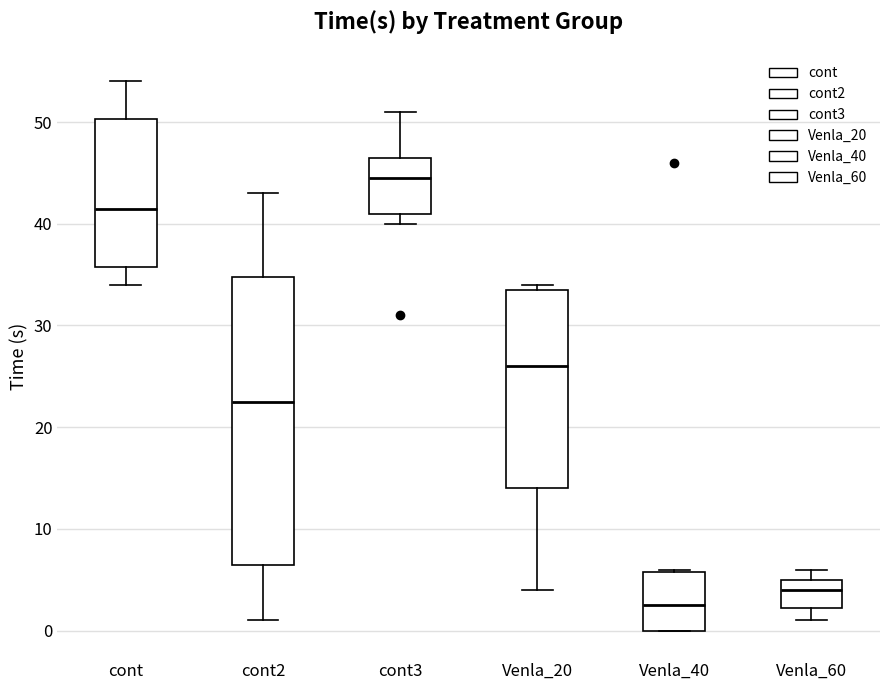

Which box is the tallest, from its lower edge to its upper edge?

cont2